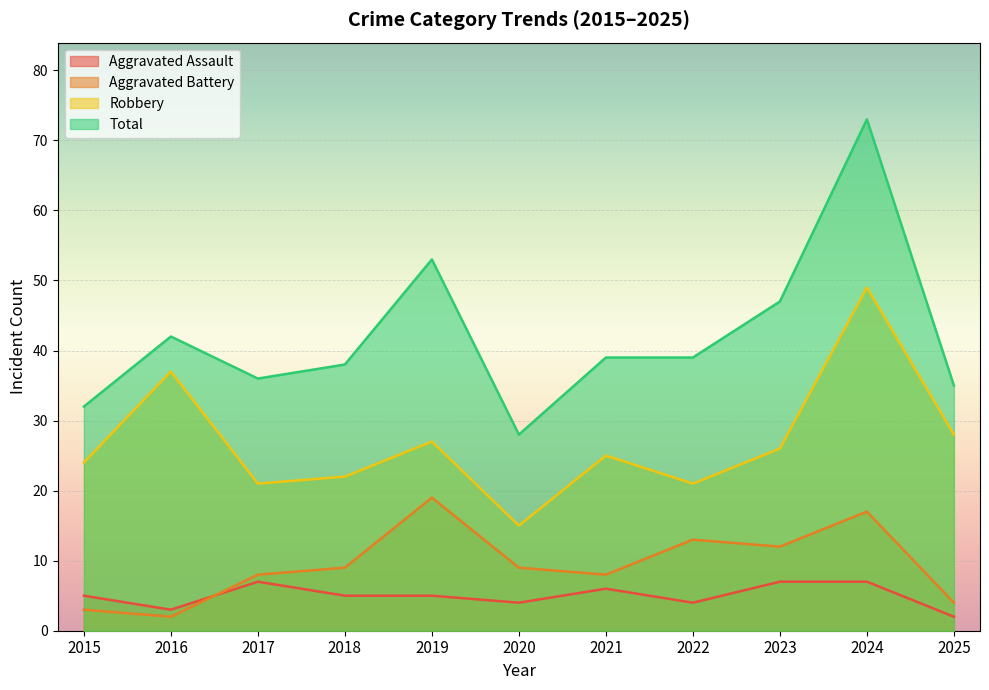

What is the difference between the maximum and minimum values in the Total series?

45